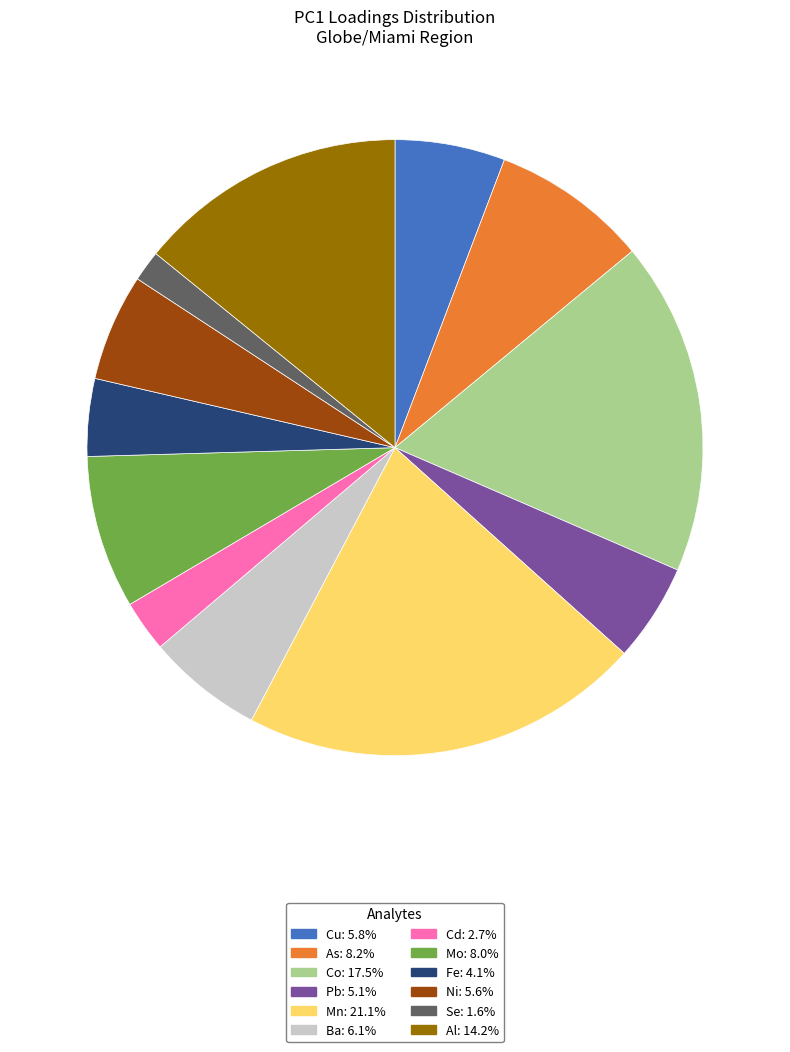

Does Se represent more than half of the total?

No